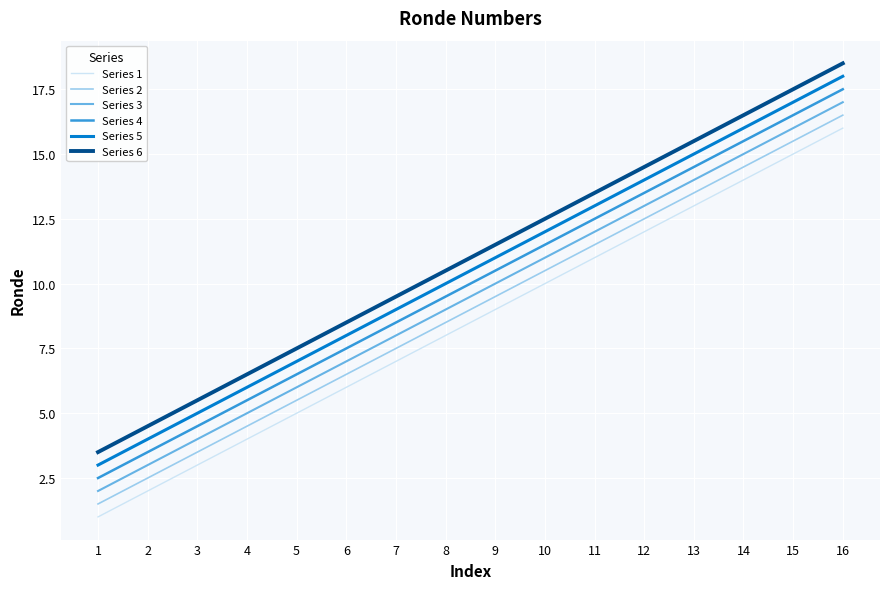

How many lines are shown in the chart?

6